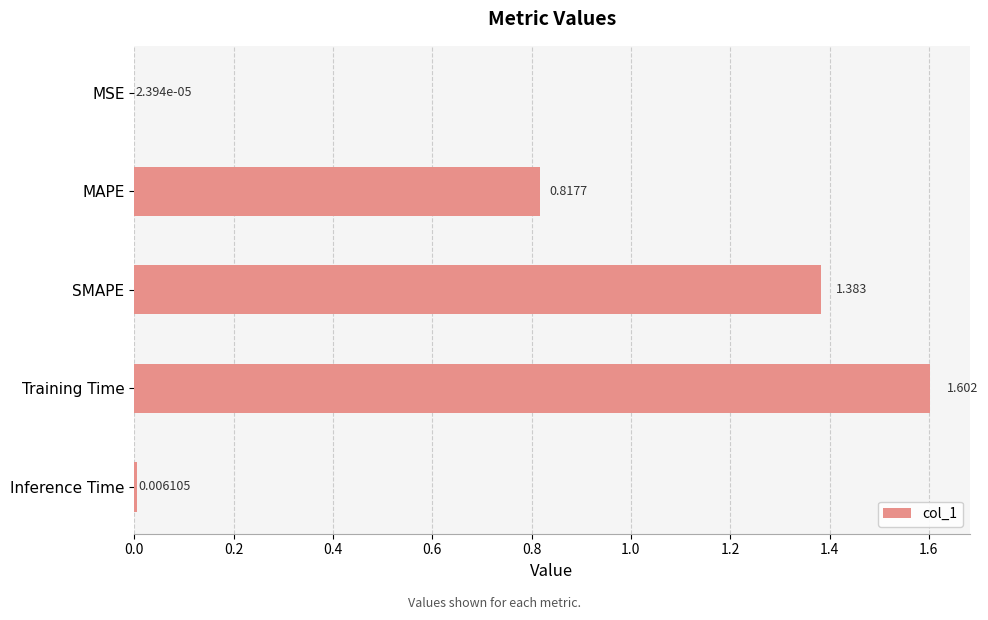

Which has a higher value, MAPE or Training Time?

Training Time